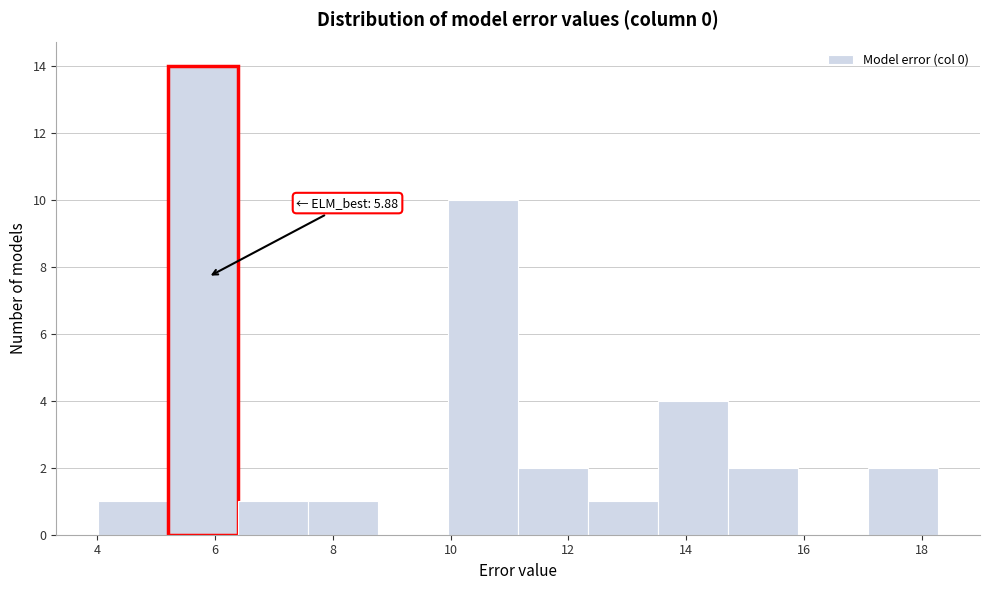

Which range on the x-axis has the tallest bar?

5.2 to 6.4